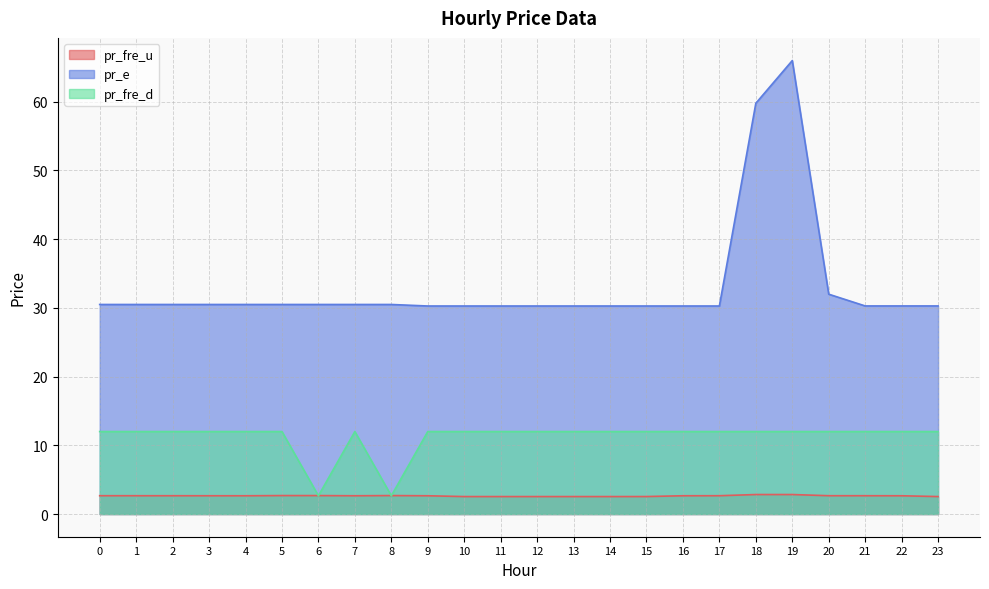

Where is pr_fre_d nearest to the value 7?

6